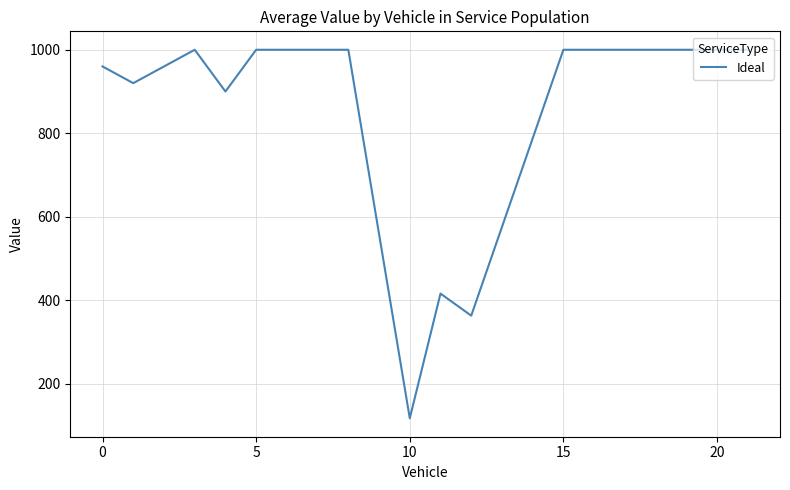

What is the greatest value displayed?

1000.0